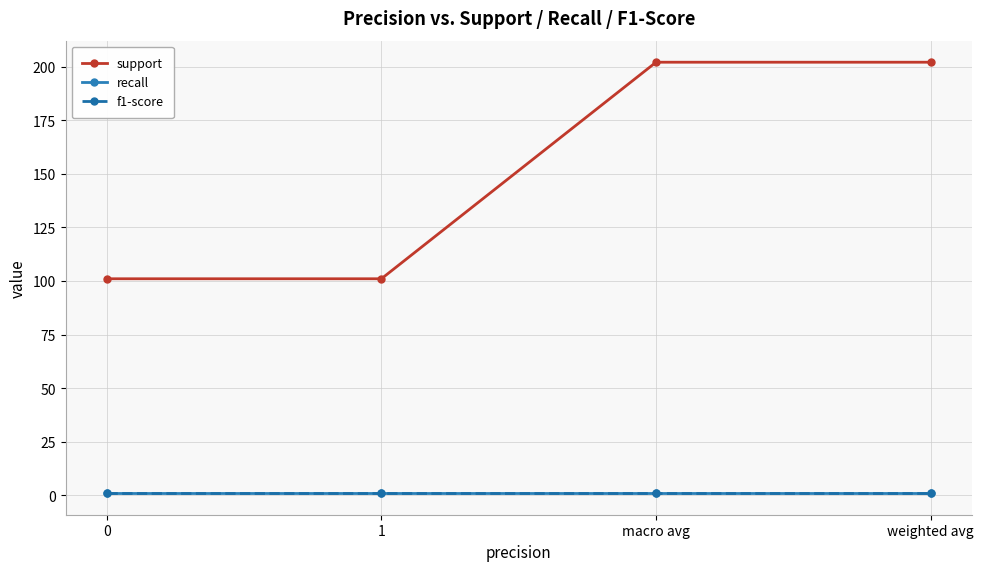

Reading left to right, what are all the values shown in this chart?

support: 101	101	202	202
recall: 1	1	1	1
f1-score: 1	1	1	1